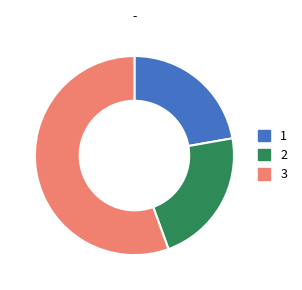

Is there a majority slice in this chart?

Yes